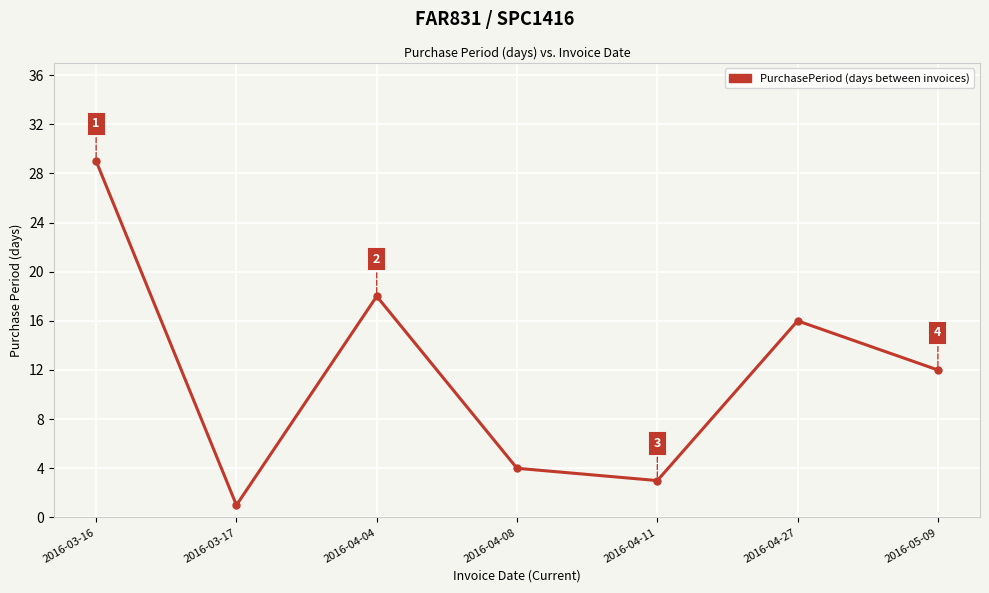

Does the chart have visible grid lines?

Yes